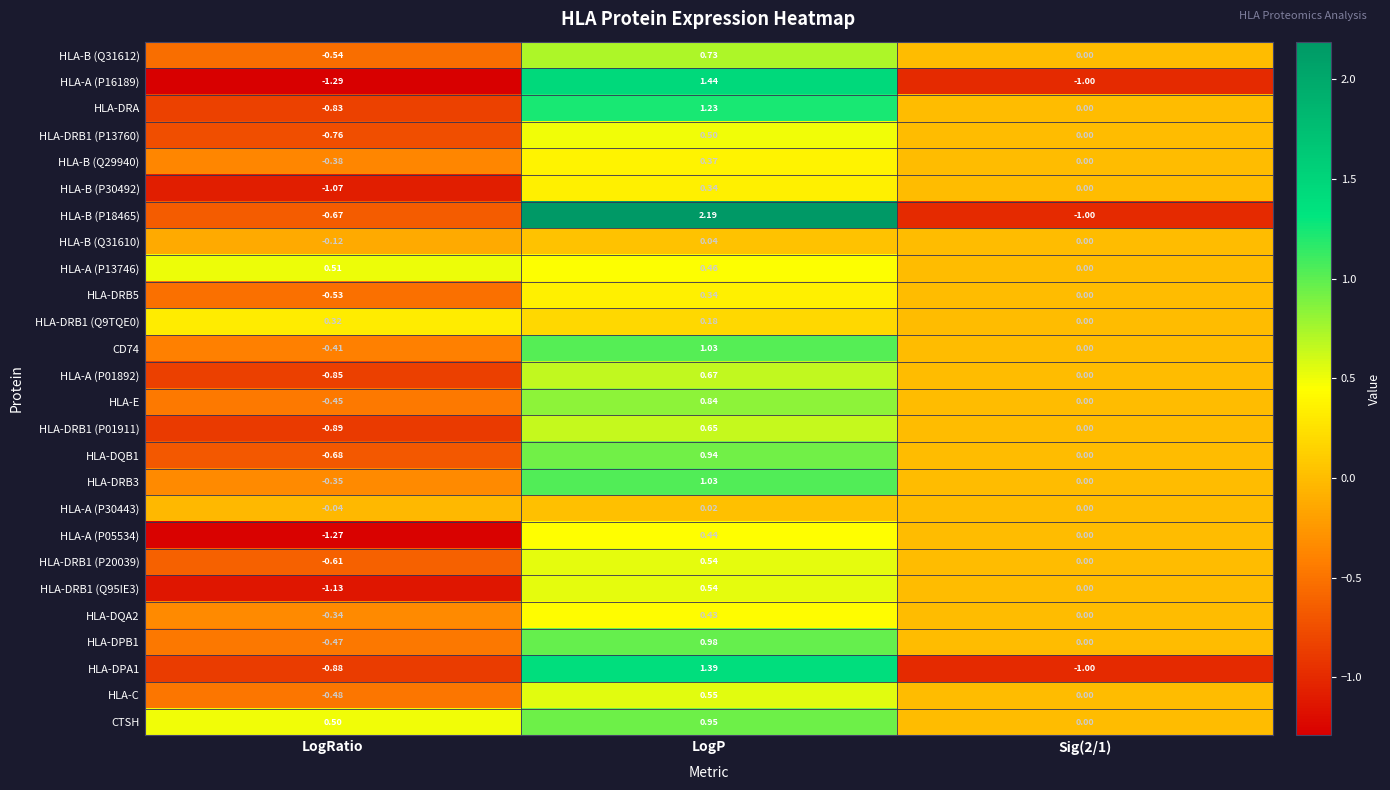

How many distinct data groups are displayed?

26